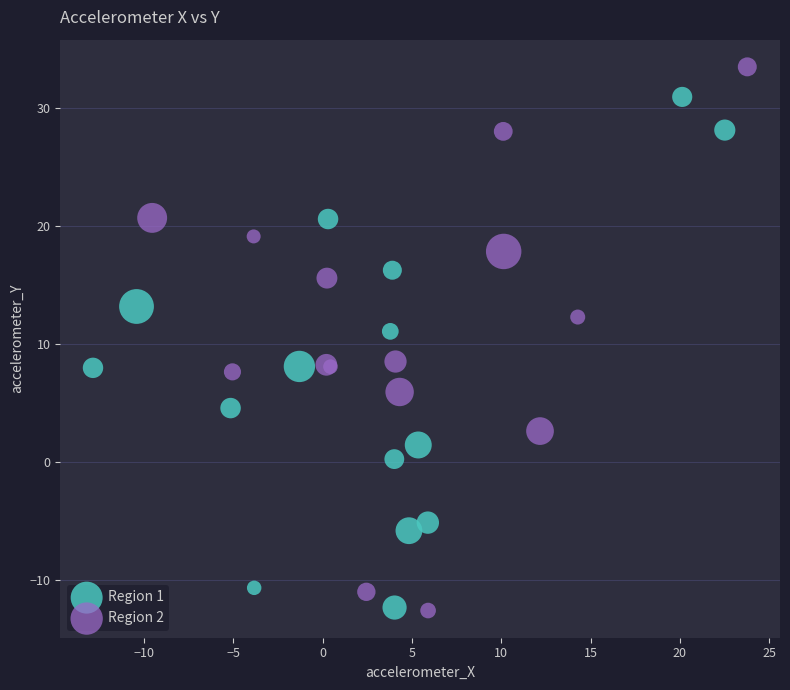

What are all the series names shown in the legend?

Region 1, Region 2